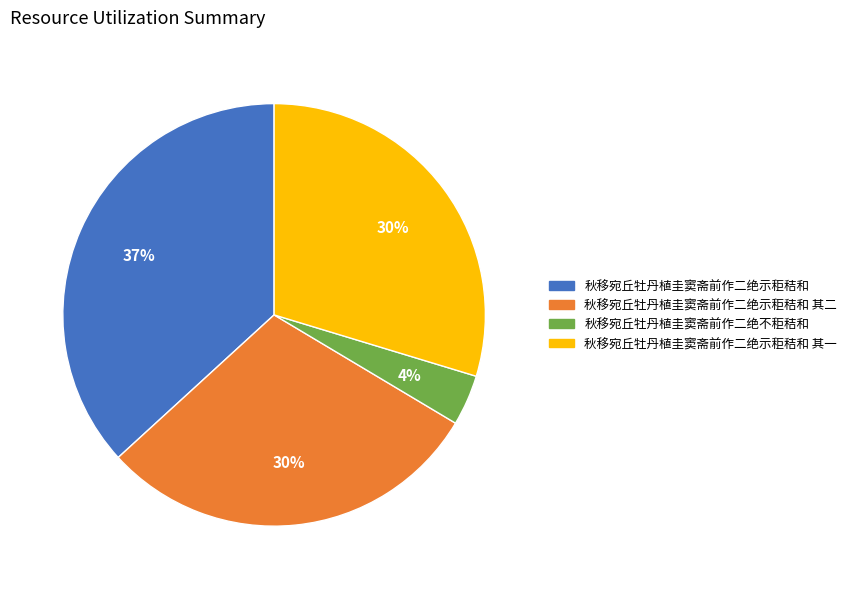

To the nearest percent, what is the difference between the largest and smallest slice percentages?

33%